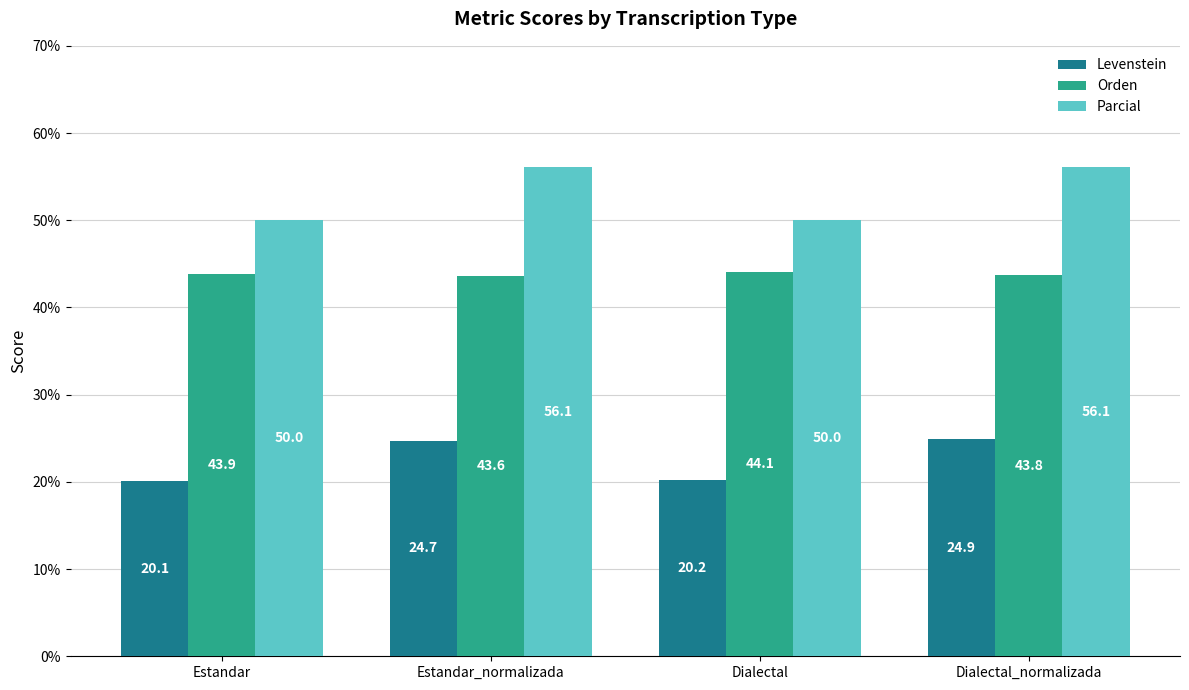

What is the difference between the maximum and minimum values in the Levenstein series?

4.8